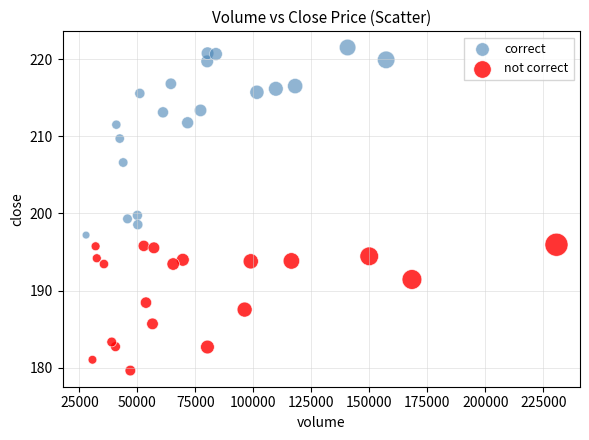

Which series has the largest Y range (max minus min)?

correct